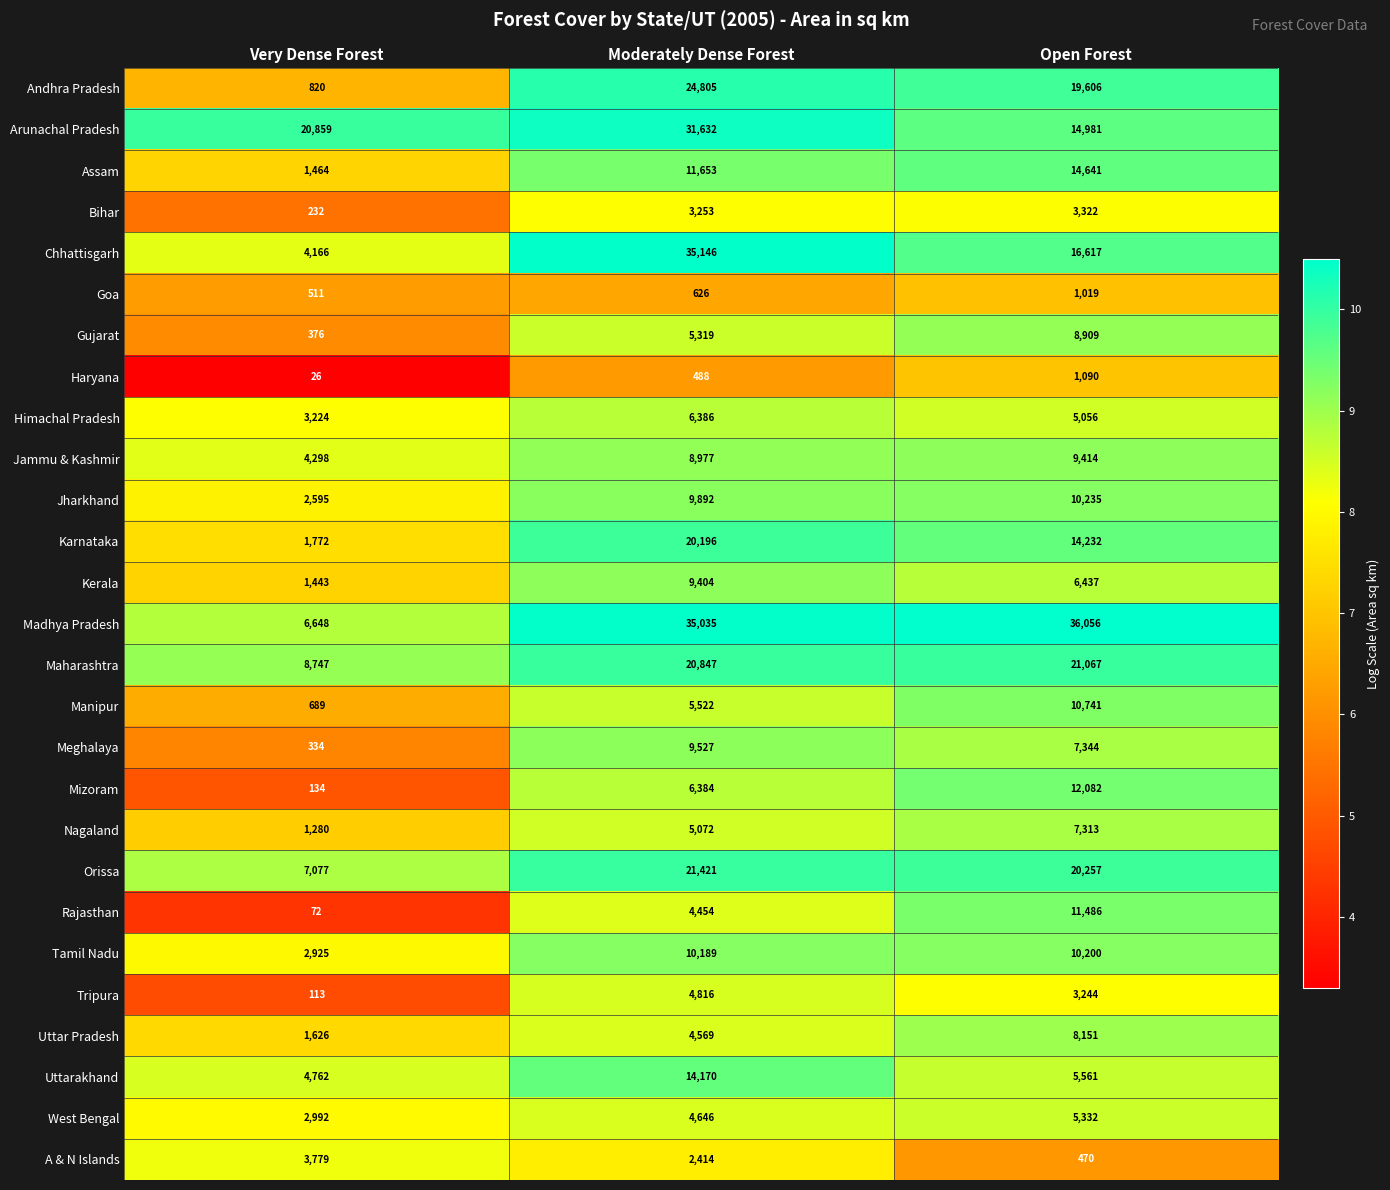

Which category has the highest value across all series?

Open Forest